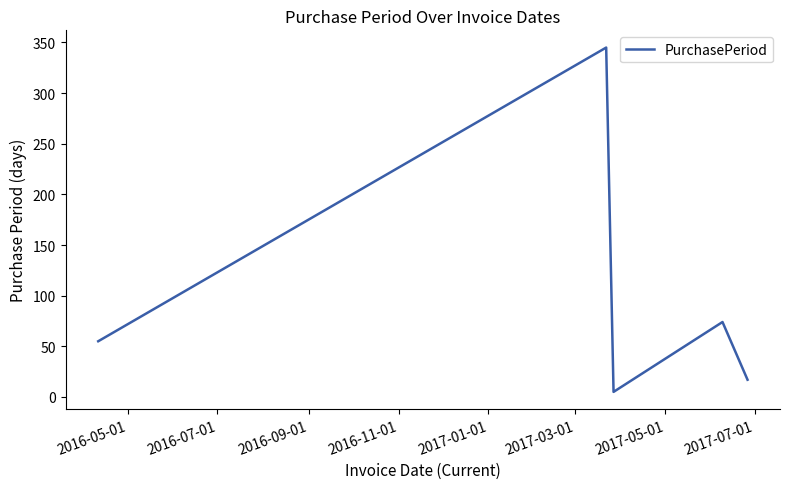

What is the greatest value displayed?

345